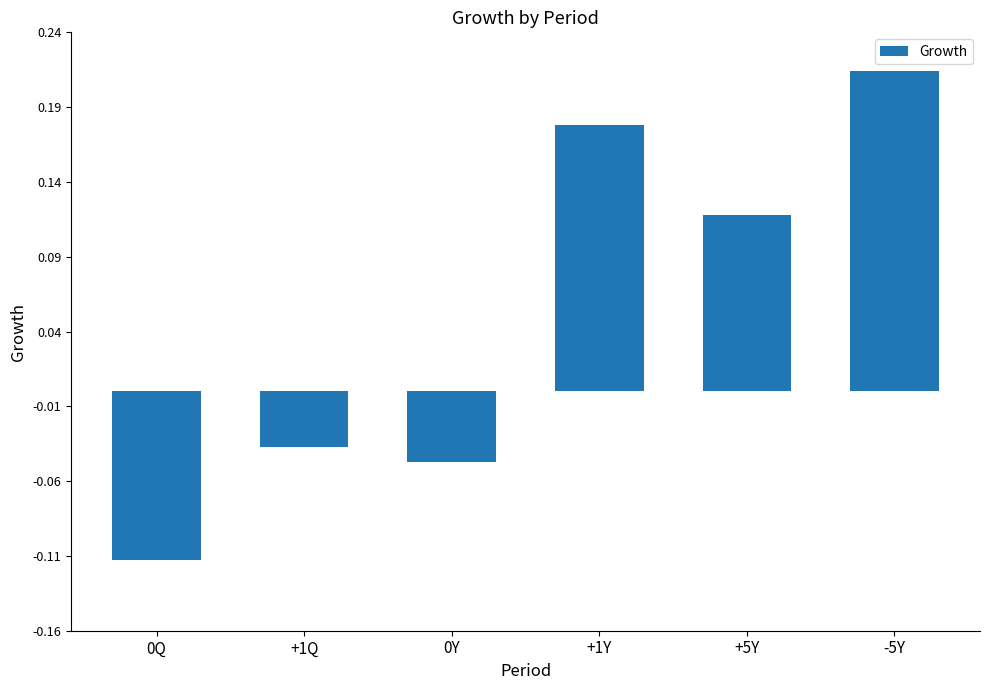

The chart shows a value of 0.3 at -5Y. True or false?

False